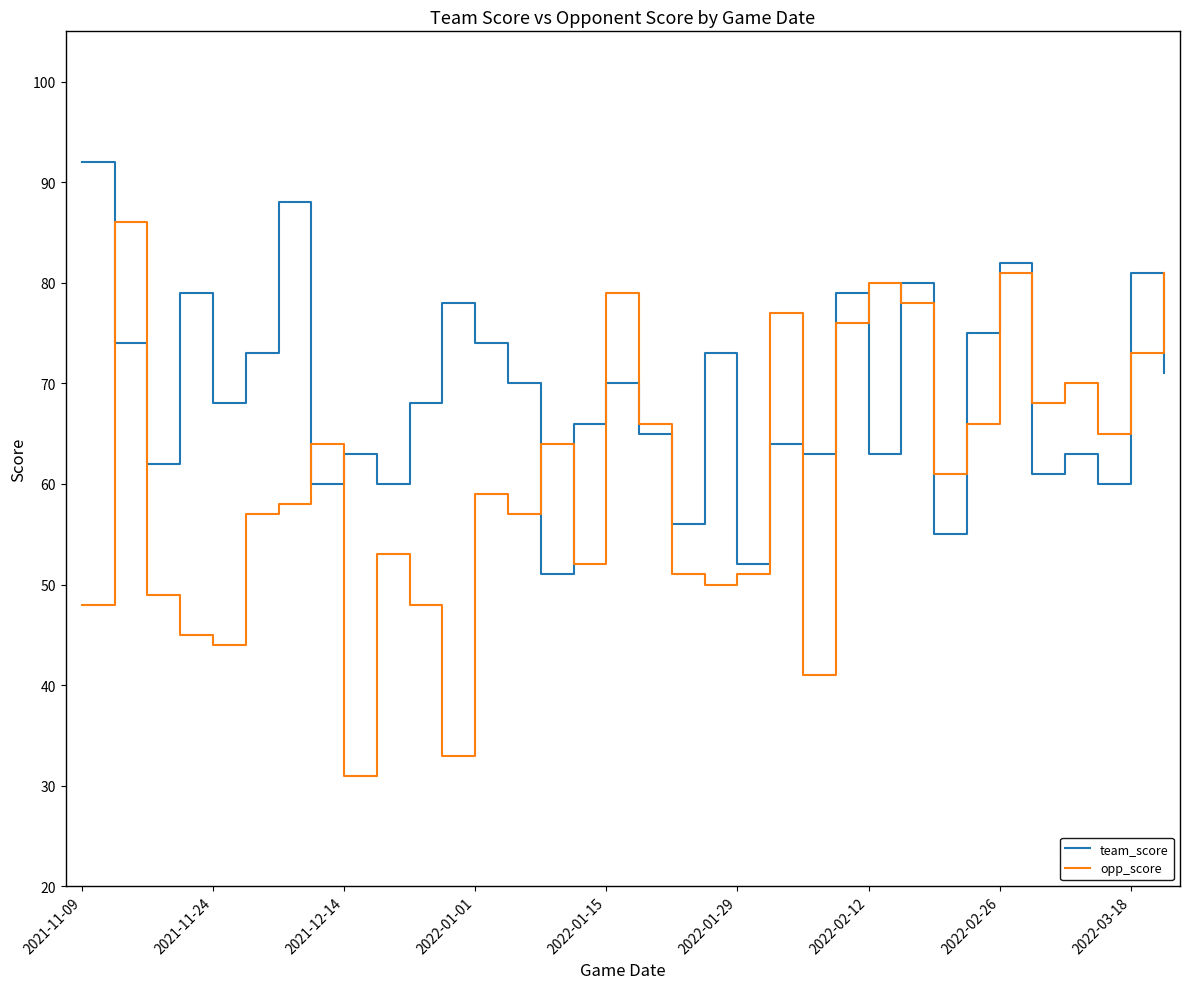

Which series has the widest spread of values?

opp_score